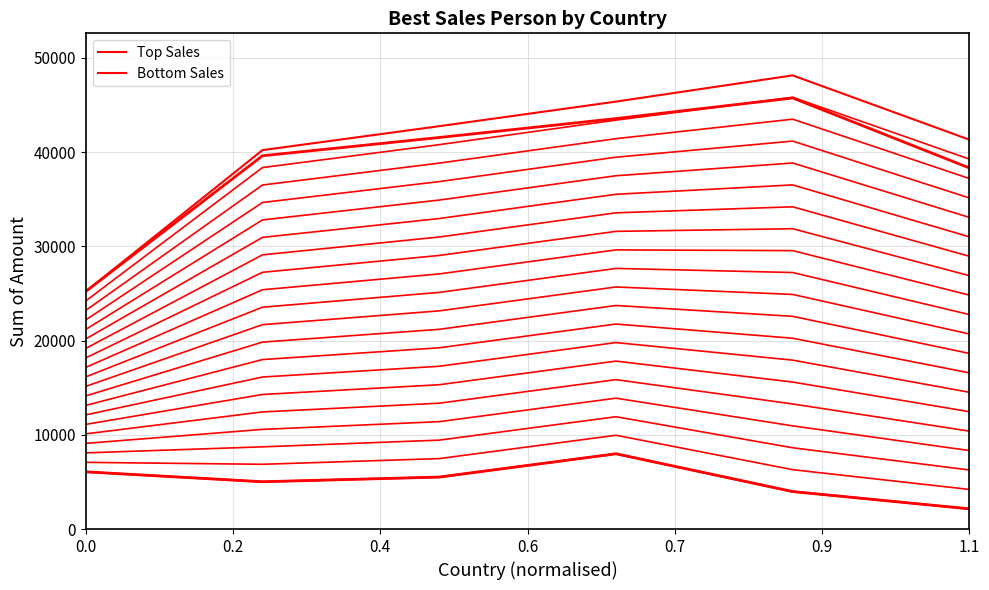

List the series in order of their peak value, lowest first.

Top Sales, Bottom Sales